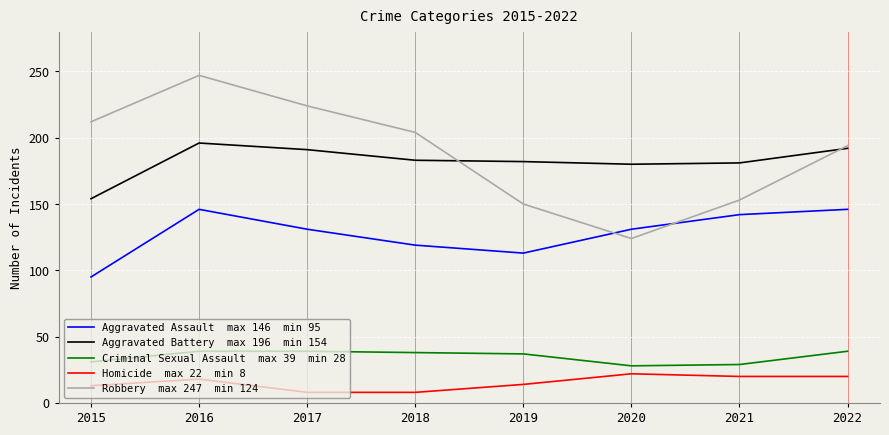

How many lines are shown in the chart?

5